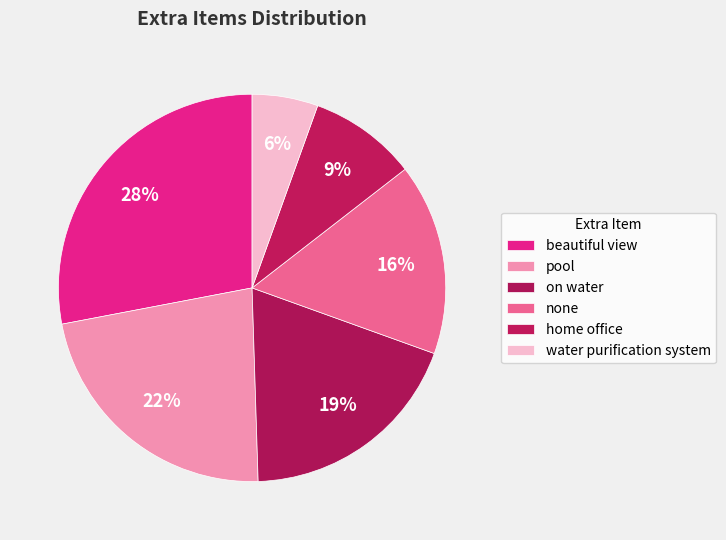

True or false: beautiful view accounts for 28% of the total.

True